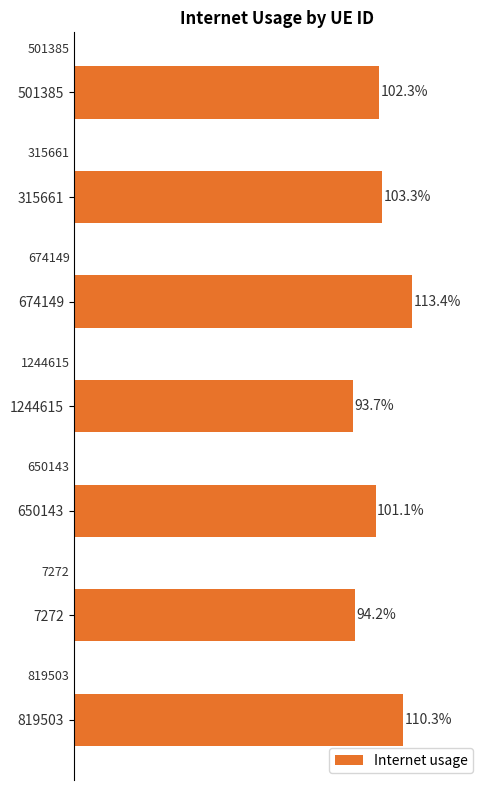

Does the chart contain any negative values?

No